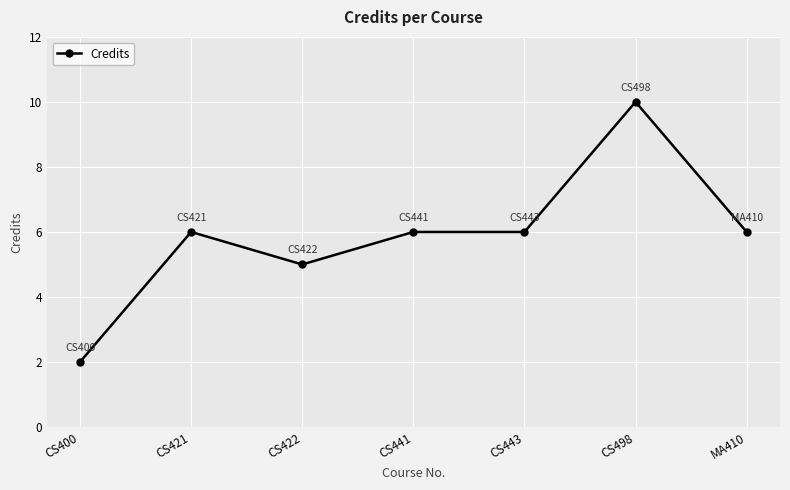

What is the sum of all values?

41